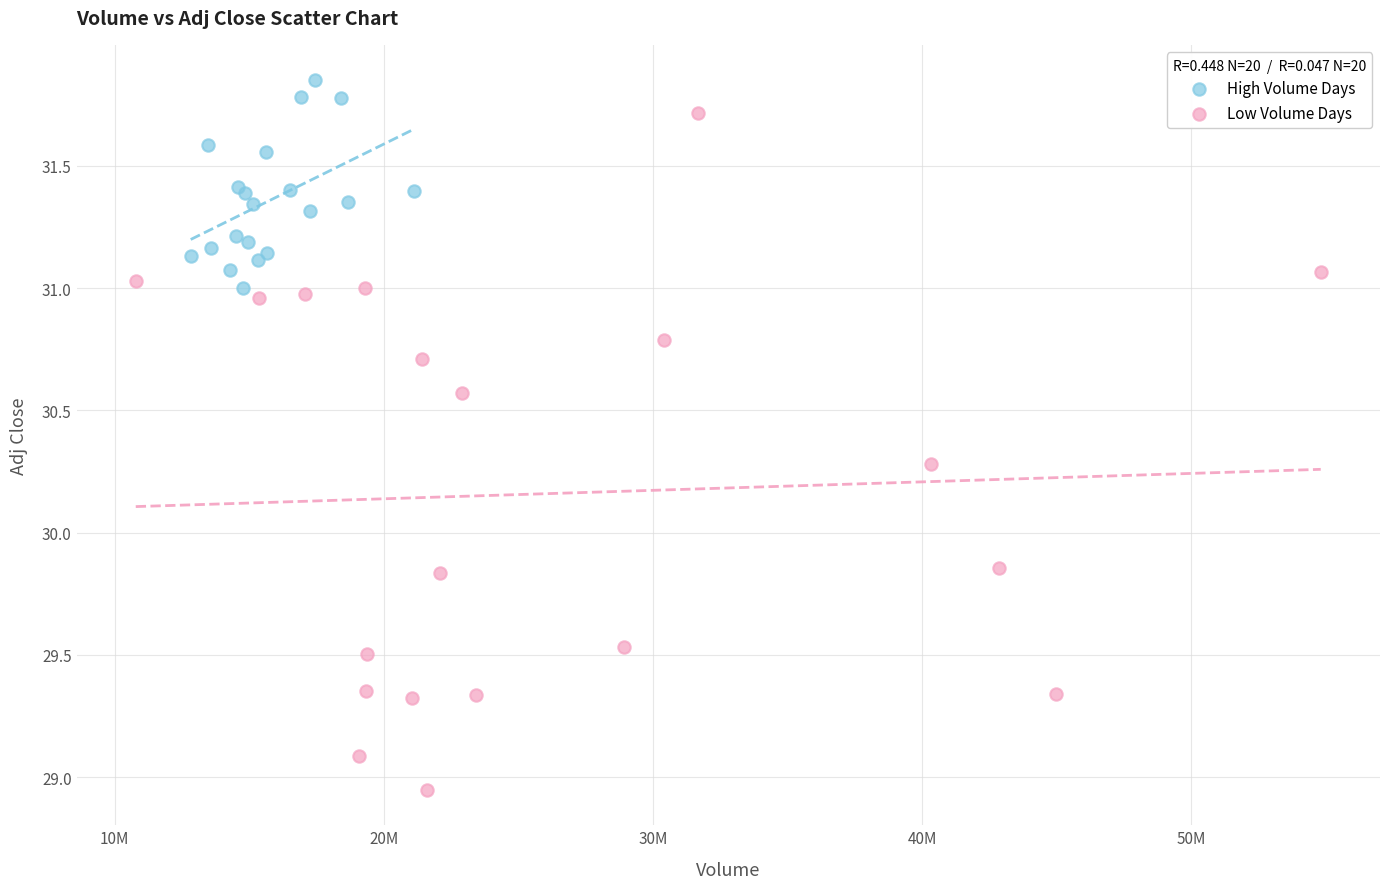

Which series contains the highest Y value?

High Volume Days